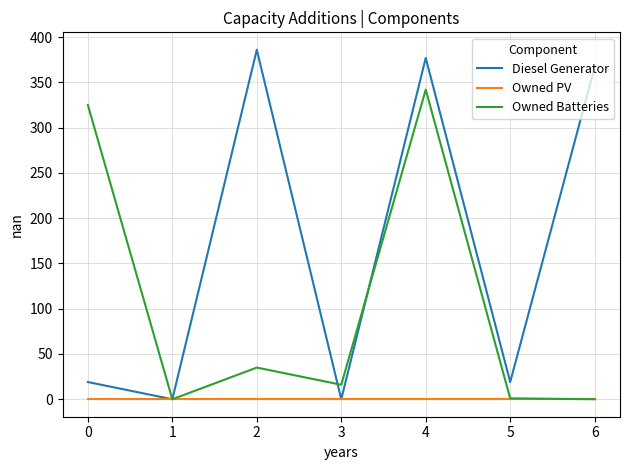

At which category is the sum across all series the highest?

4